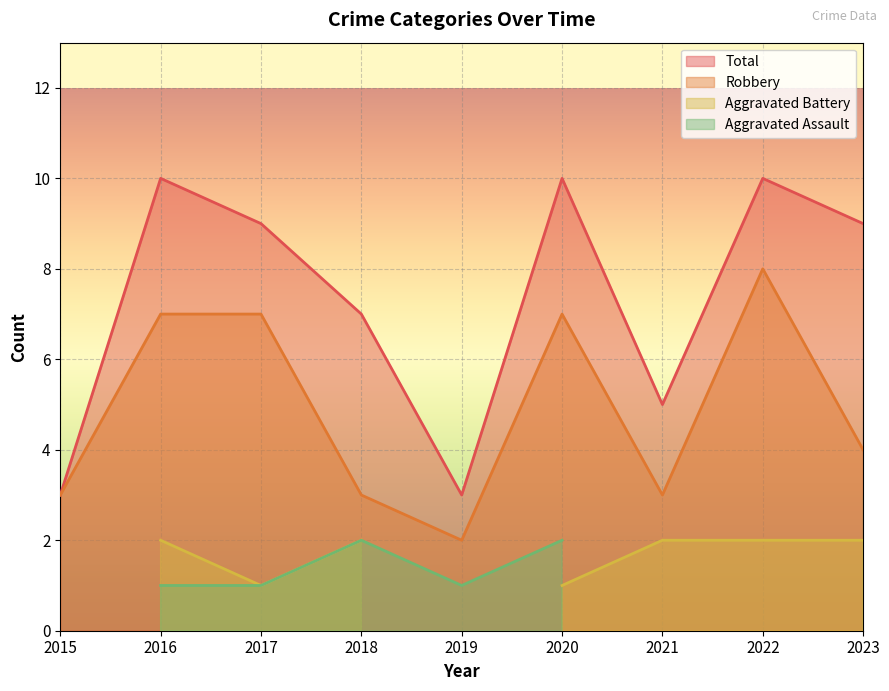

Where does the Total series first go above 9?

2016